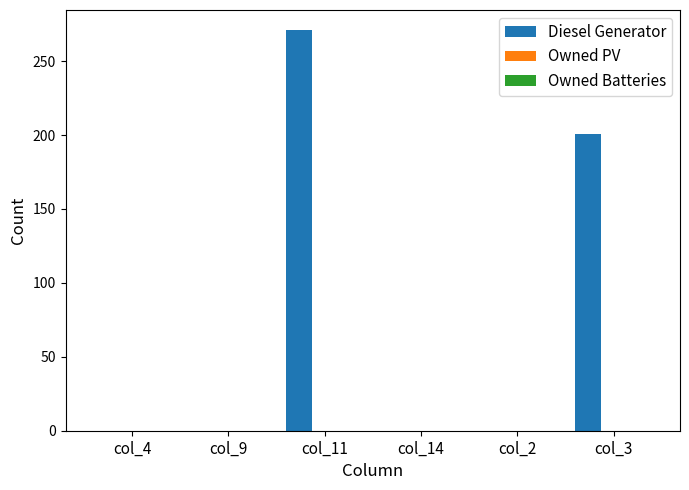

What is the greatest value displayed?

271